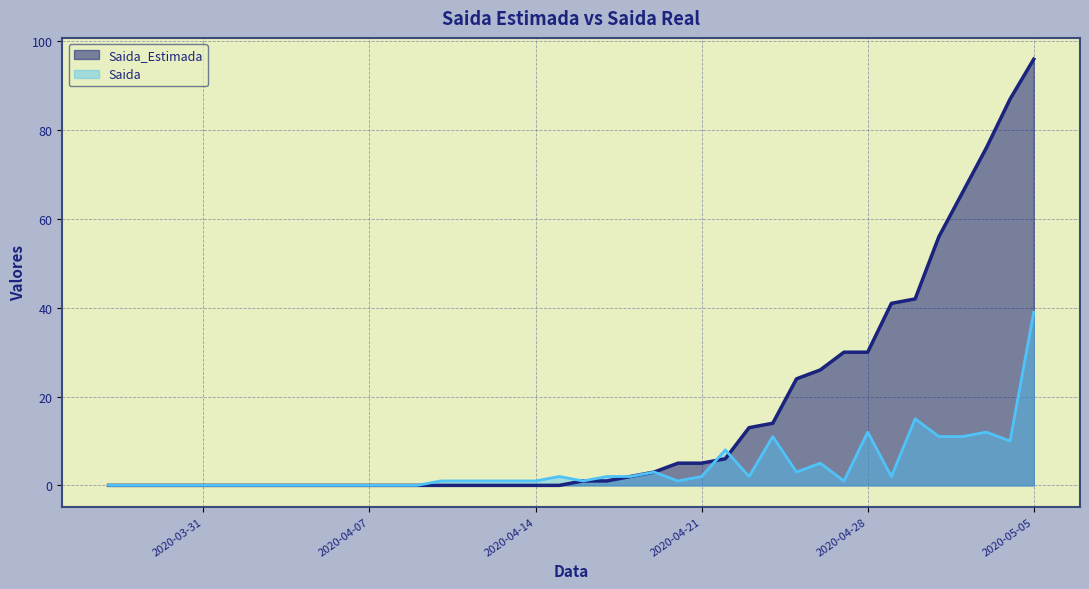

Reading right to left, extract all data points from this chart.

Saida_Estimada: 96	87	76	66	56	42	41	30	30	26	24	14	13	6	5	5	3	2	1	1	0	0	0	0	0	0	0	0	0	0	0	0	0	0	0	0	0	0	0	0
Saida: 39	10	12	11	11	15	2	12	1	5	3	11	2	8	2	1	3	2	2	1	2	1	1	1	1	1	0	0	0	0	0	0	0	0	0	0	0	0	0	0